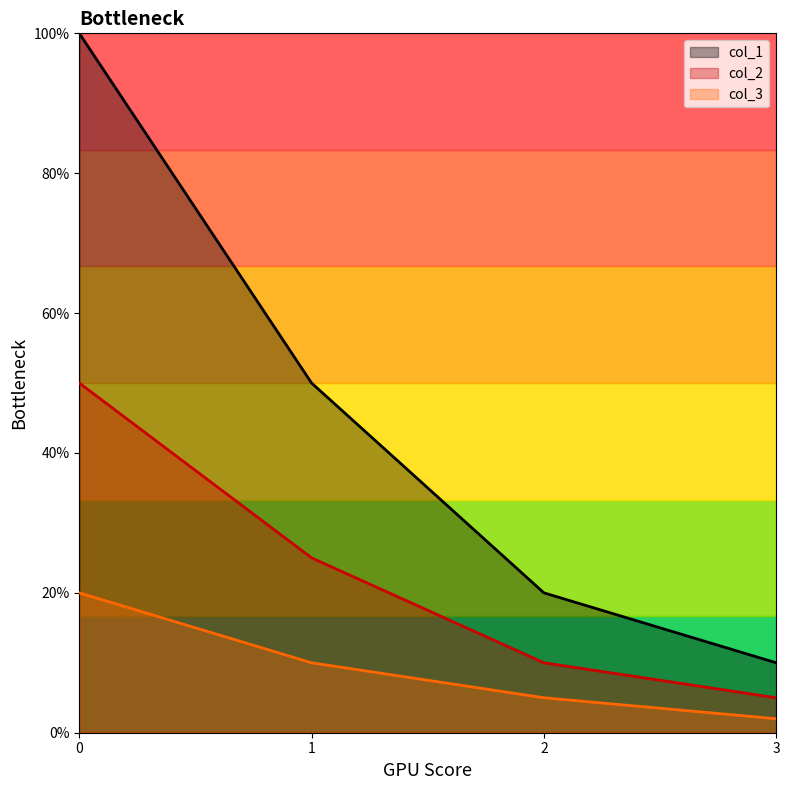

Does the chart display data point markers on the line(s)?

No